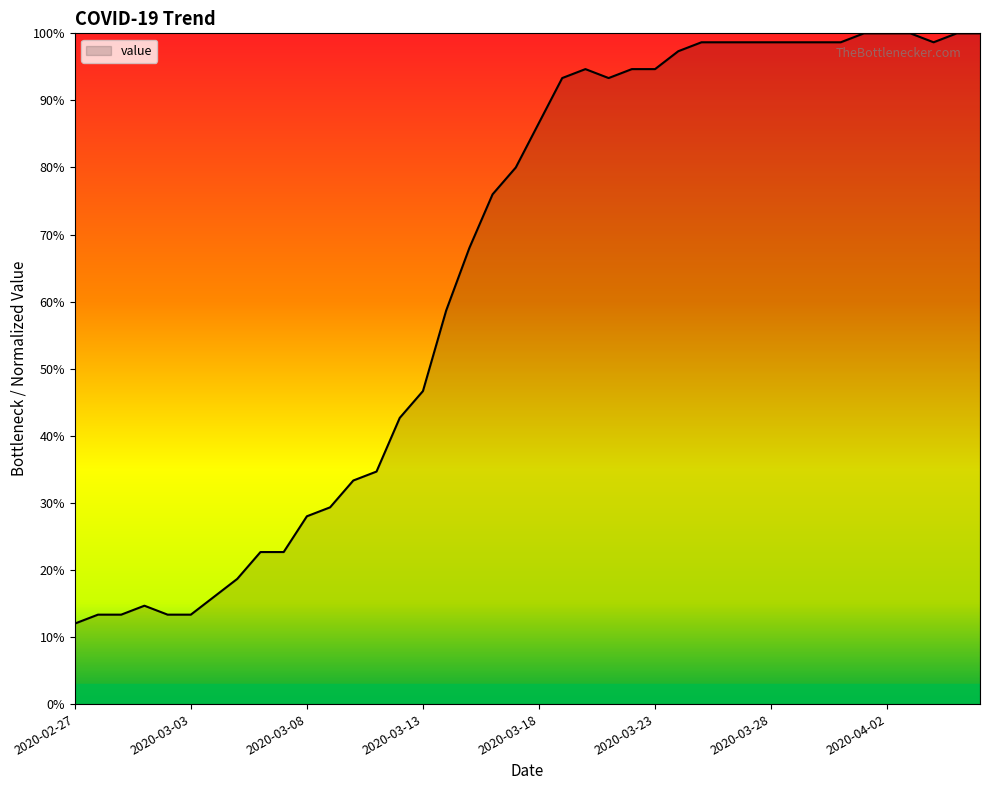

What is the maximum value shown in the chart?

100.0